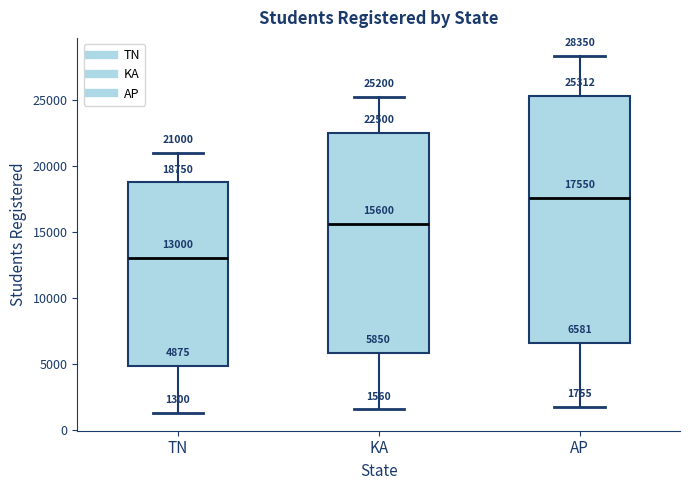

Comparing the boxes themselves (not the whiskers), which one is the tallest?

AP